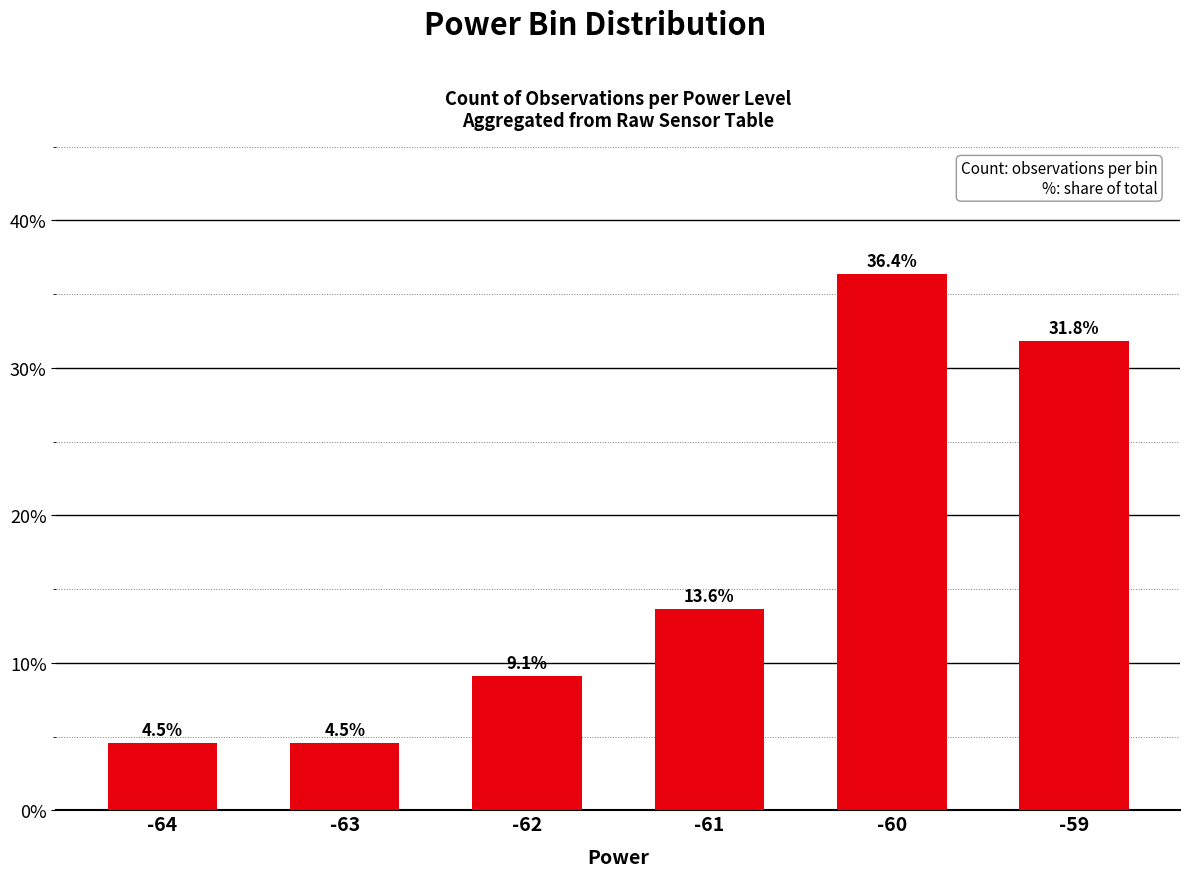

How many bars are there in total?

6